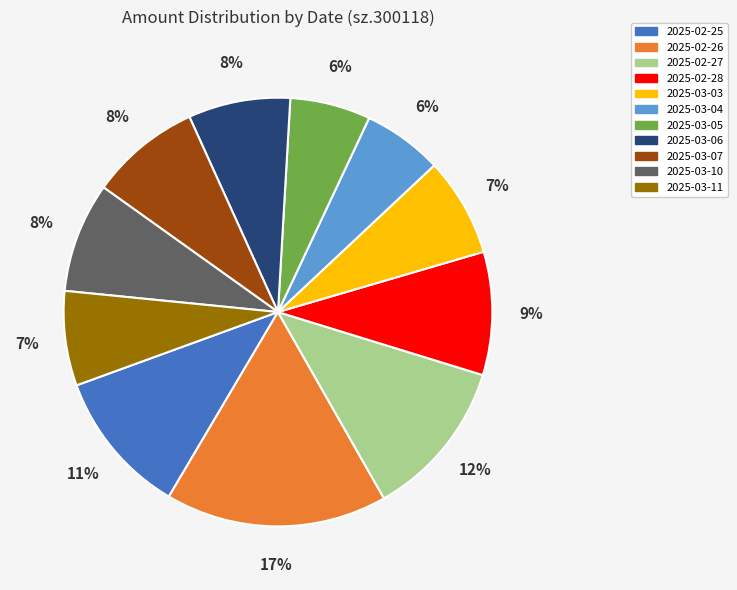

Which has a higher value, 2025-02-27 or 2025-03-11?

2025-02-27